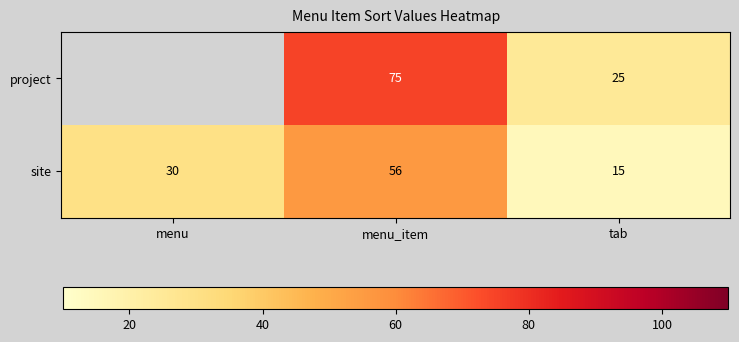

At which label does site reach its peak?

menu_item